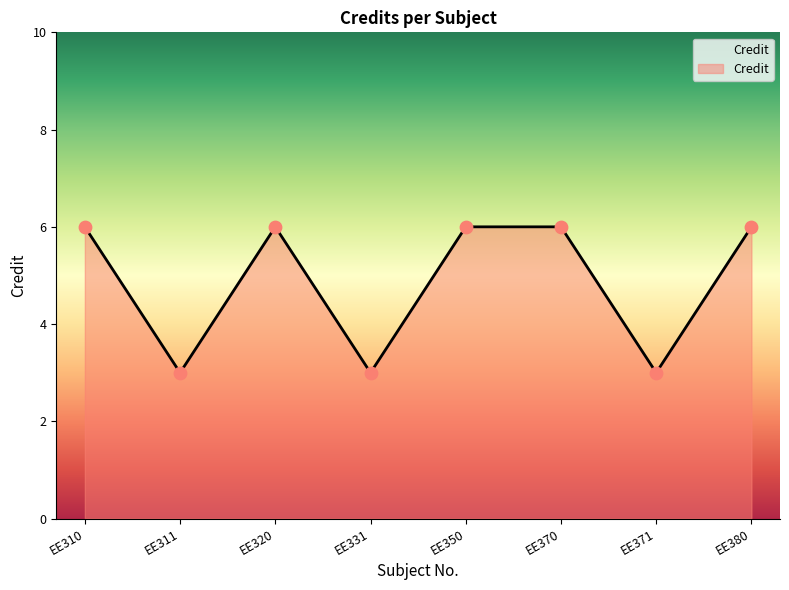

Between EE331 and EE380, which is larger?

EE380